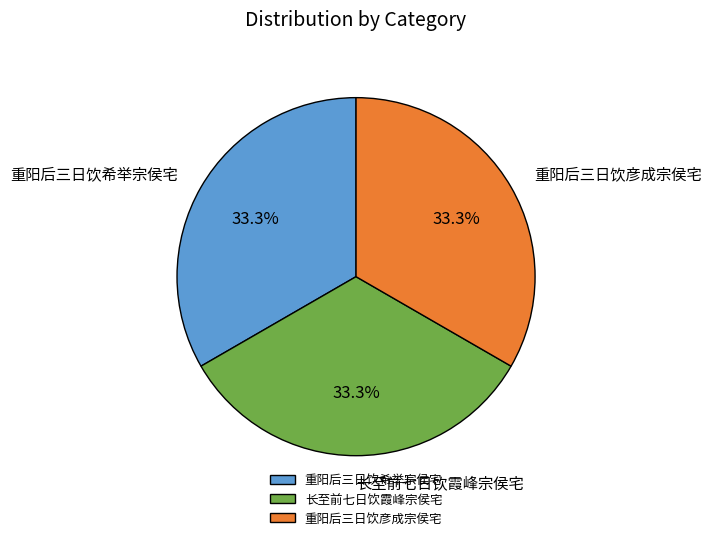

Combined, do 重阳后三日饮彦成宗侯宅 and 长至前七日饮霞峰宗侯宅 account for over 50%?

Yes